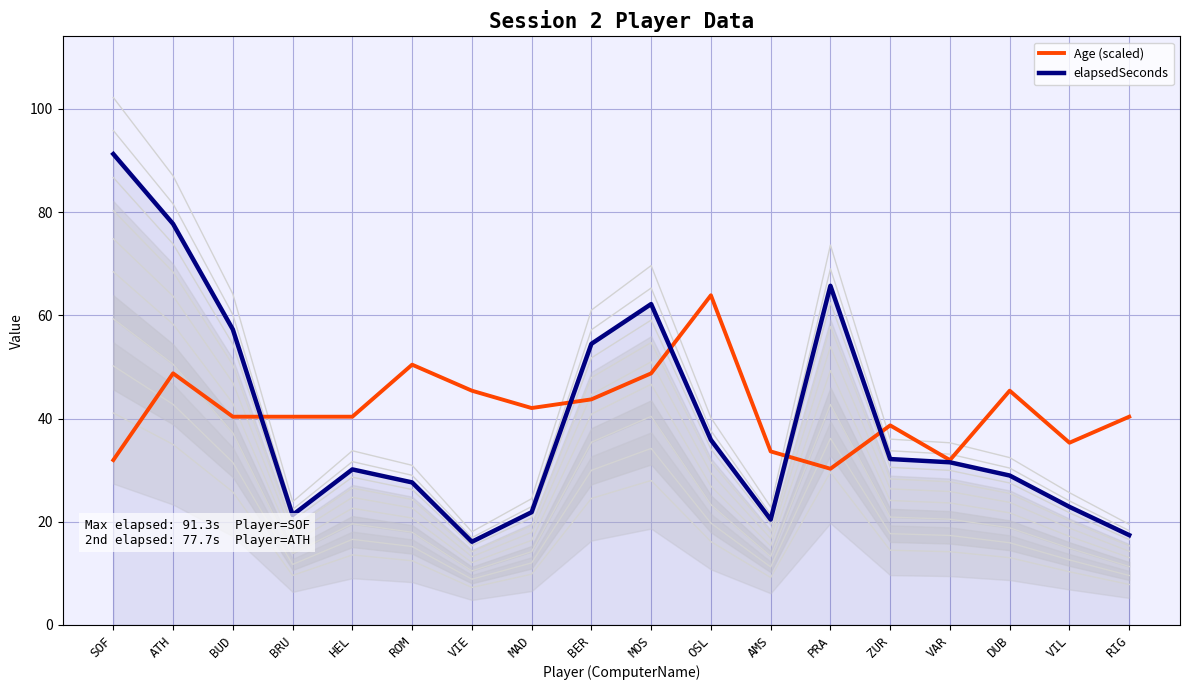

After their last crossing, which series has the higher values: elapsedSeconds or Age (scaled)?

Age (scaled)